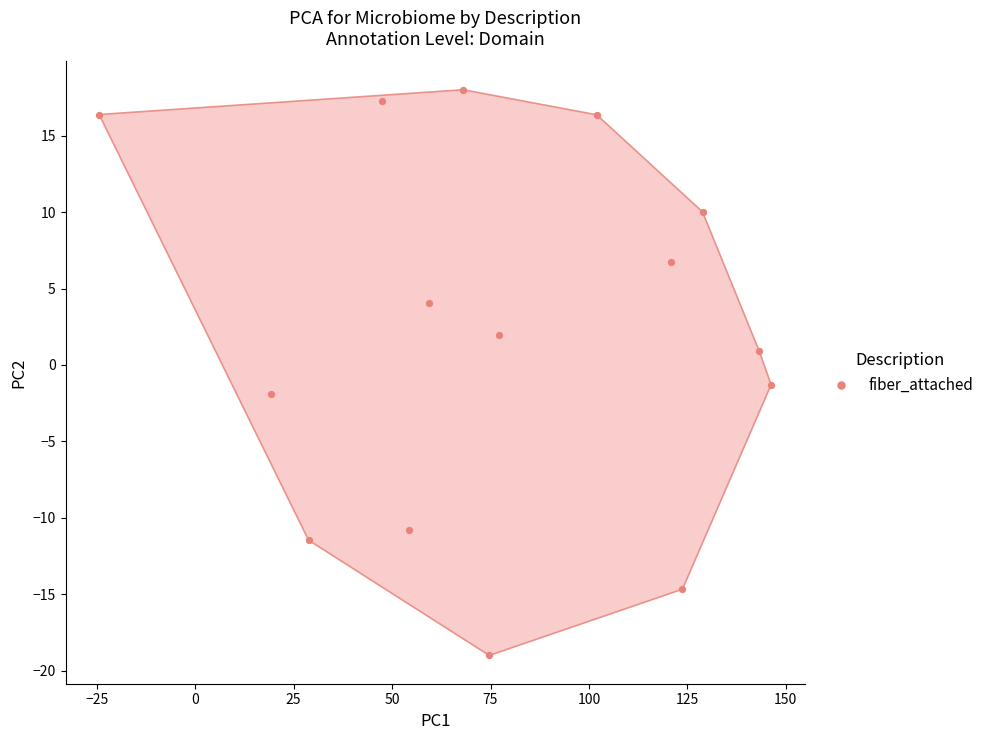

What is the range of X values (max minus min)?

170.7